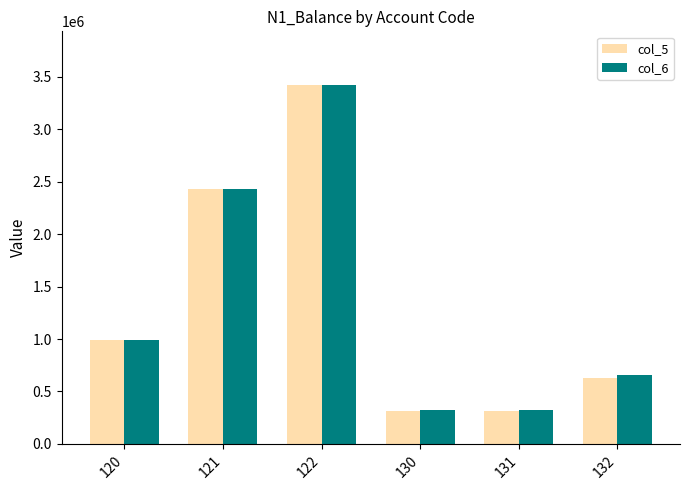

At which label does col_5 first exceed 994792?

120